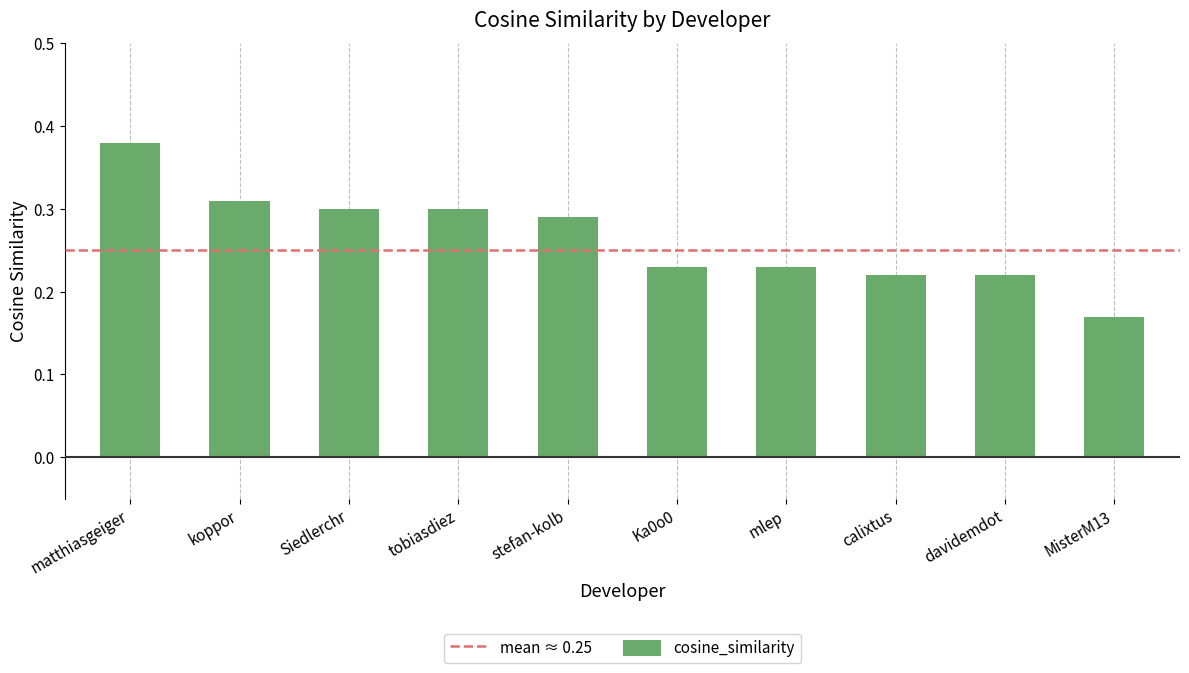

Are the bars grouped side by side (vs. stacked)?

No